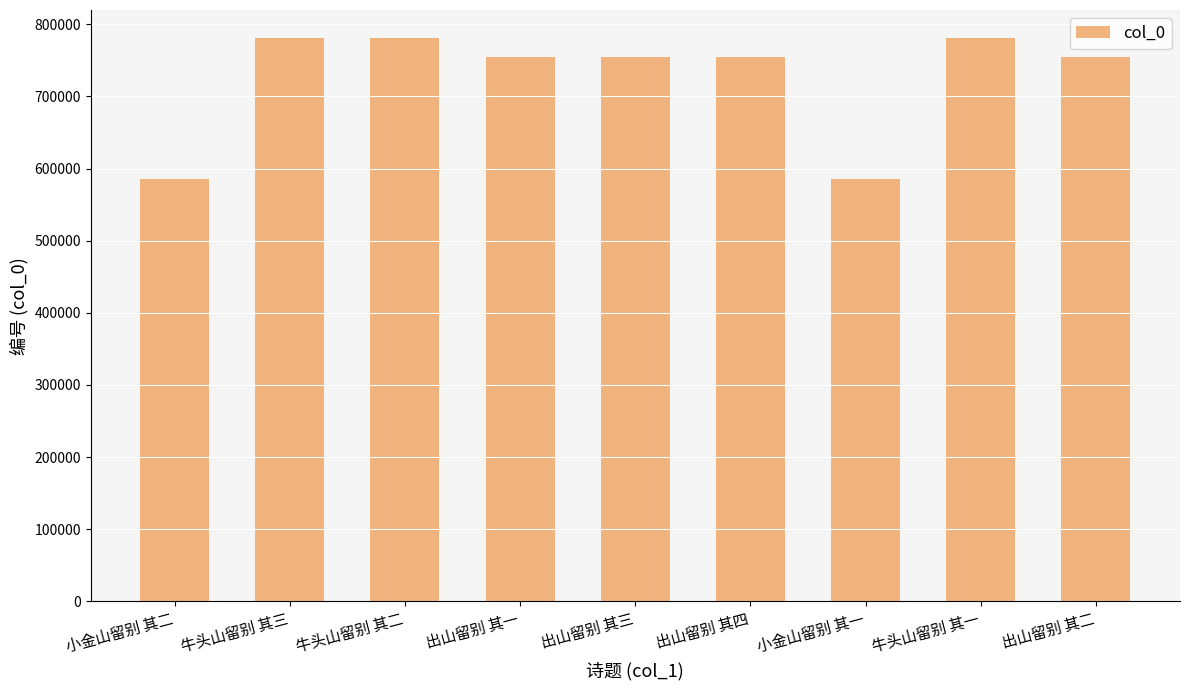

Where does the data first go above 754849?

牛头山留别 其三